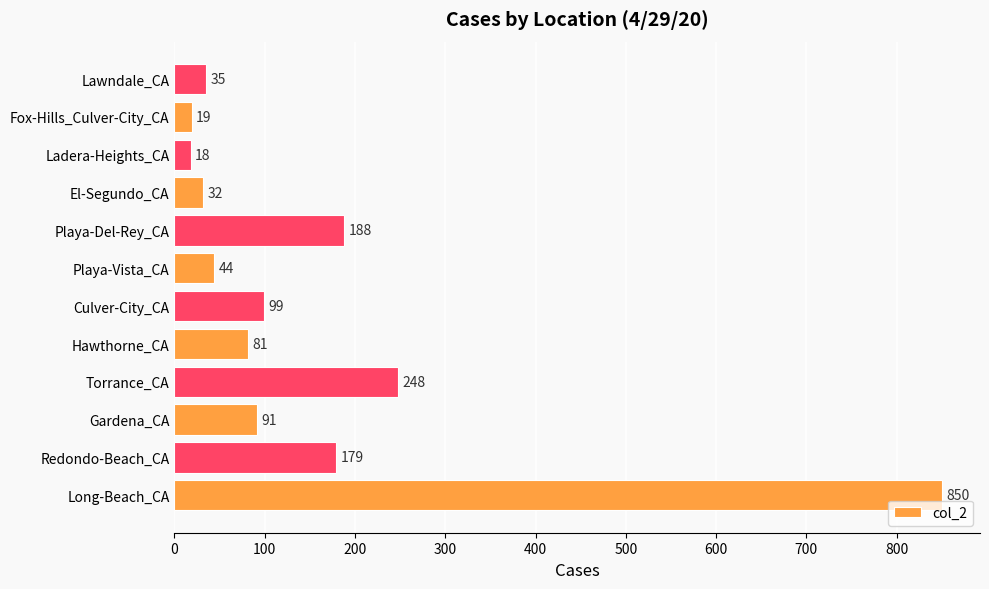

What is the ratio of the value at Hawthorne_CA to the value at Ladera-Heights_CA?

4.5